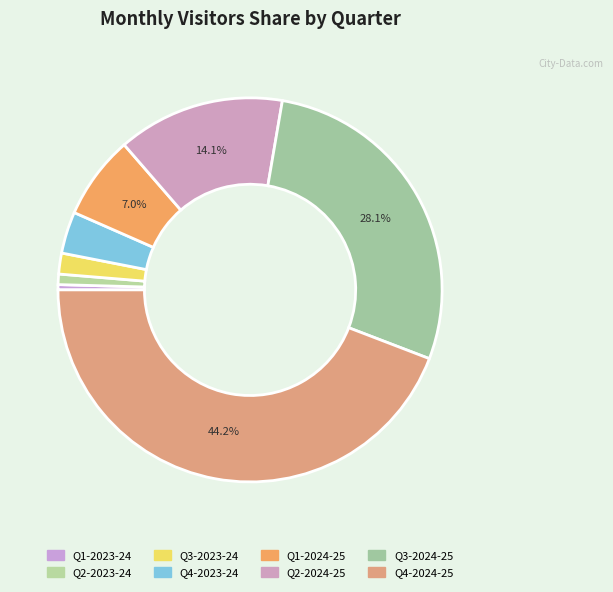

To the nearest percent, what portion does Q2-2023-24 represent?

1%